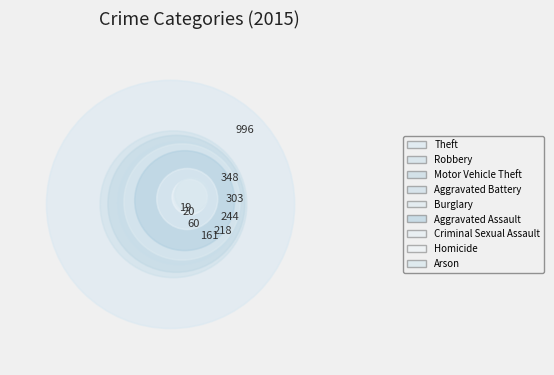

To the nearest percent, what is the difference between the largest and smallest slice percentages?

41%